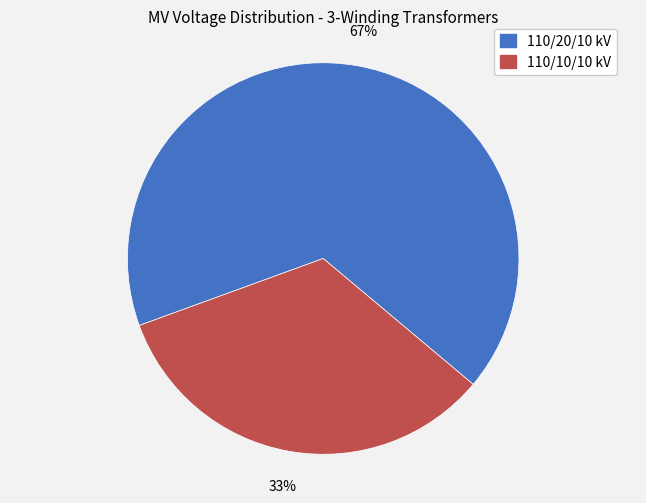

To the nearest percent, what is the average slice percentage?

50%